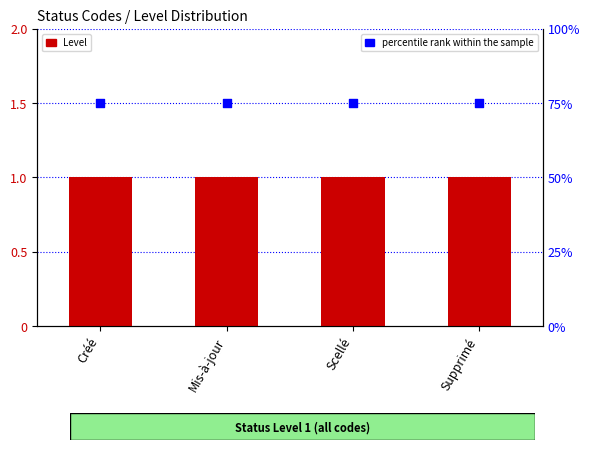

Which series contains the lowest Y value?

Level